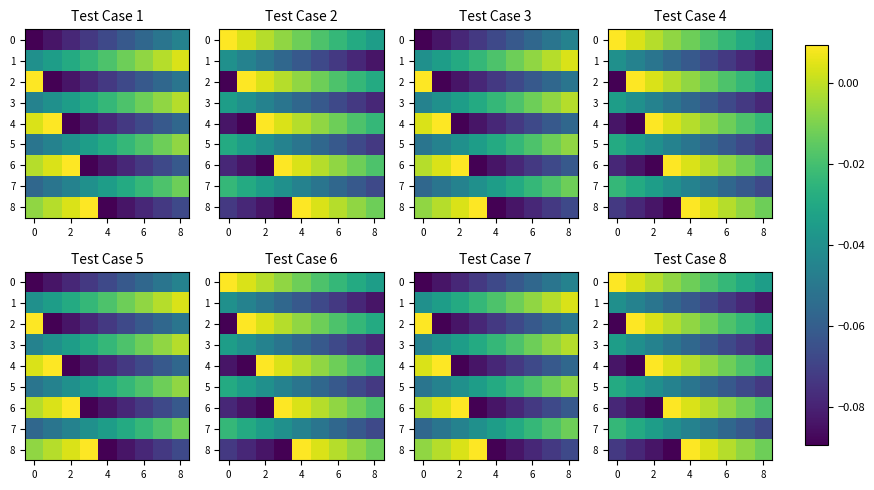

Is it true that 5 equals -0.0 at 6?

False